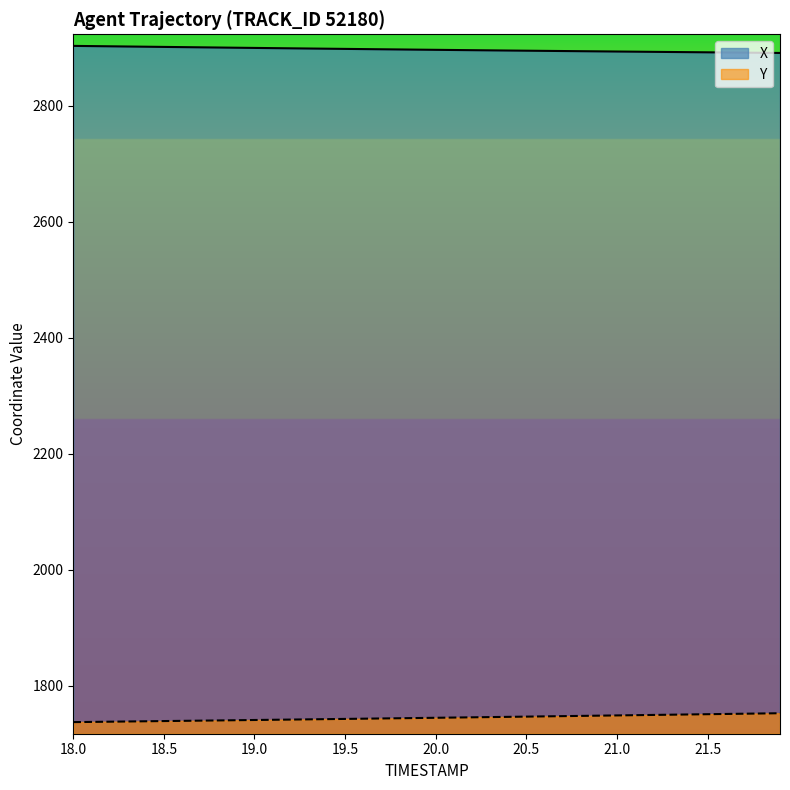

The value of Y at 19.5 is 1743.2. True or false?

True